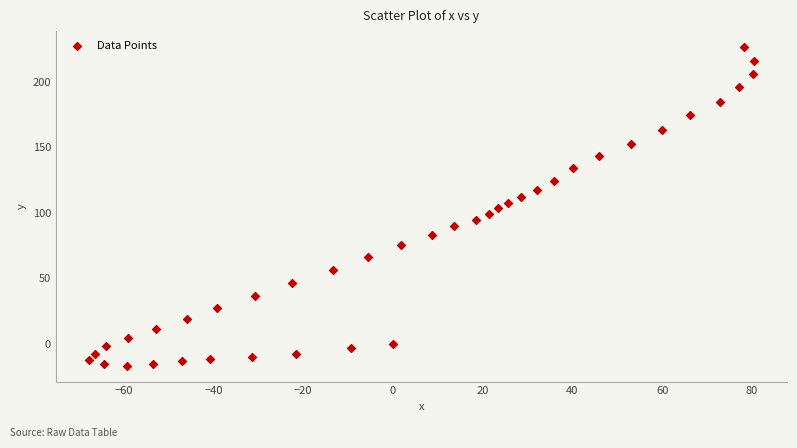

What is the range of X values (max minus min)?

148.1